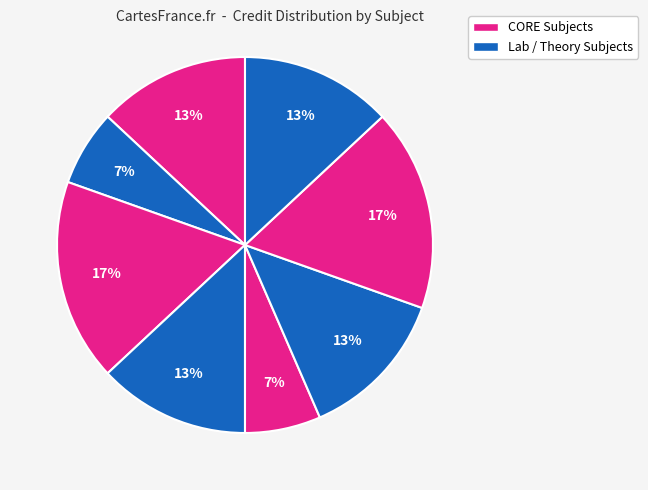

Does any single category account for the majority?

No